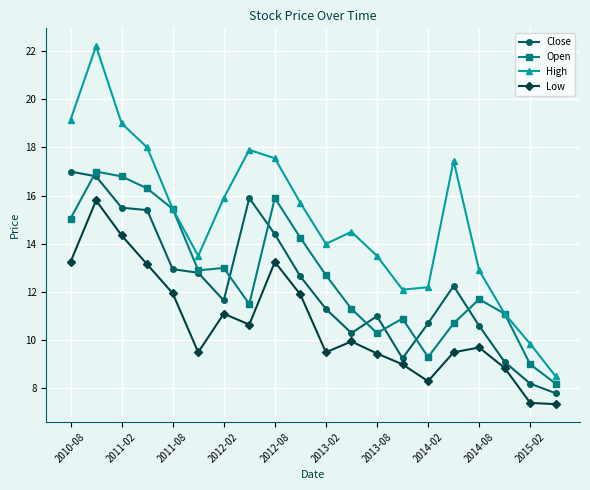

How many interior local peaks does the High series have?

4